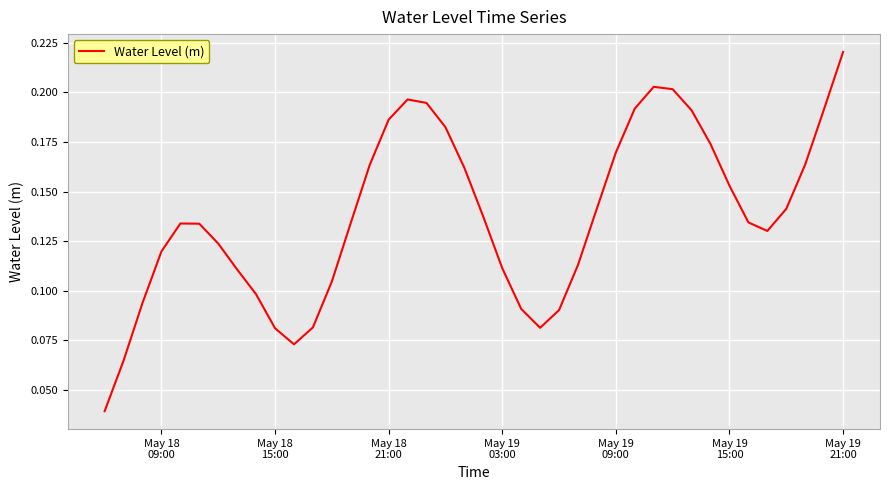

True or false: the data has more than 2 interior local peaks.

True